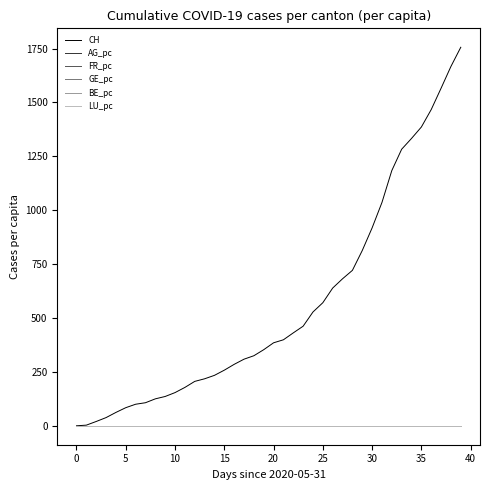

Which series has the largest range (max minus min)?

CH